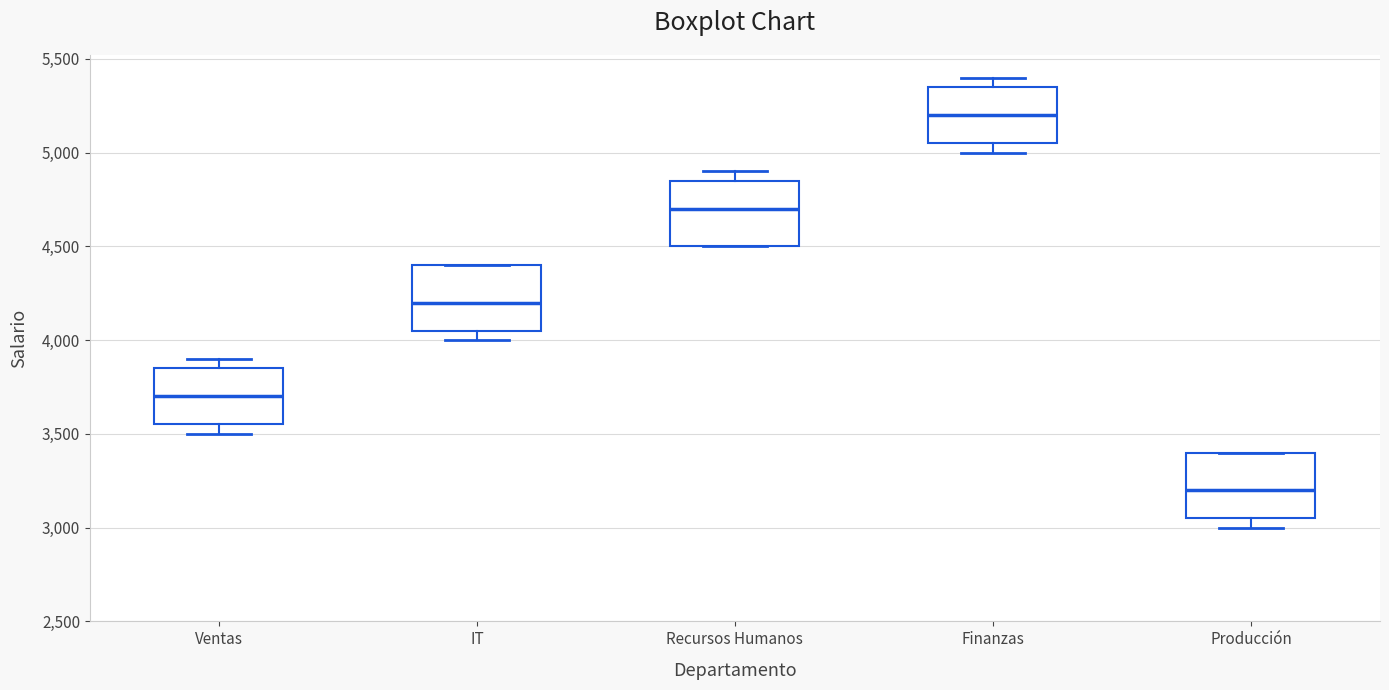

Reading left to right, read every box against the y-axis: the position of its median line, the range the box covers, and the ends of its whiskers. The values are not printed on the chart, so give them approximately, as read against the axis.

Ventas: median 3700, box 3550 to 3850, whiskers 3500 to 3900
IT: median 4200, box 4050 to 4400, whiskers 4000 to 4400
Recursos Humanos: median 4700, box 4500 to 4850, whiskers 4500 to 4900
Finanzas: median 5200, box 5050 to 5350, whiskers 5000 to 5400
Producción: median 3200, box 3050 to 3400, whiskers 3000 to 3400